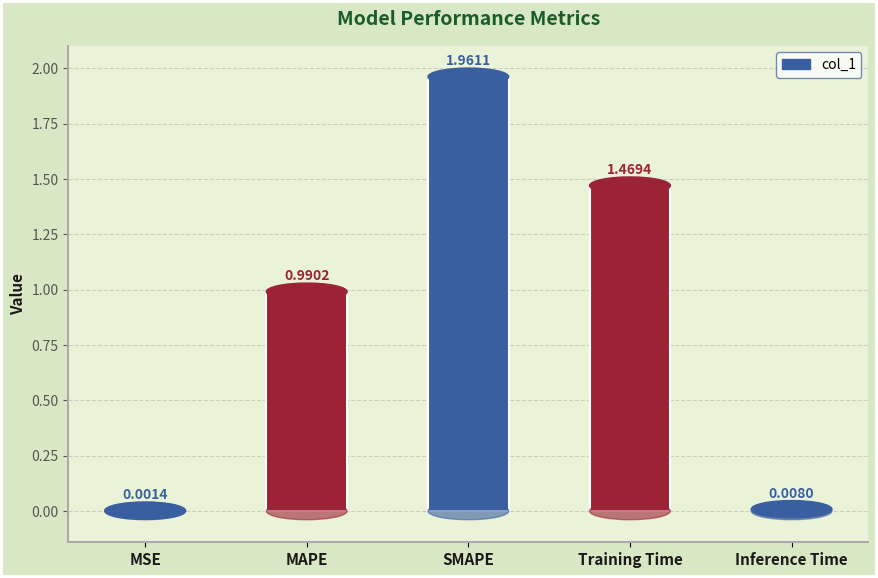

Which label corresponds to the largest value in the chart?

SMAPE